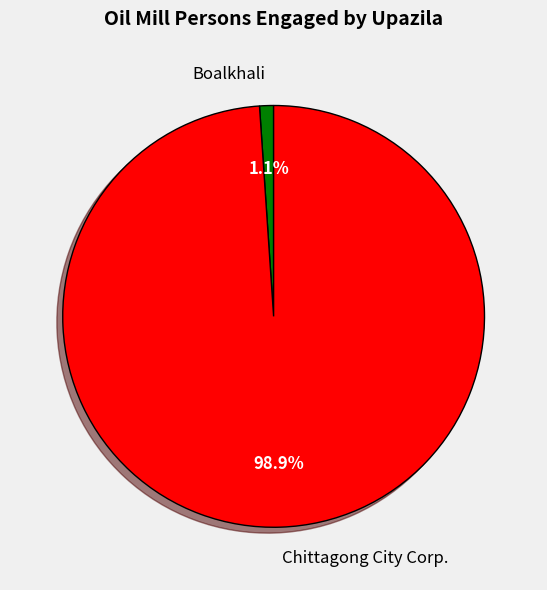

How much of the chart is everything except Boalkhali?

98.9%